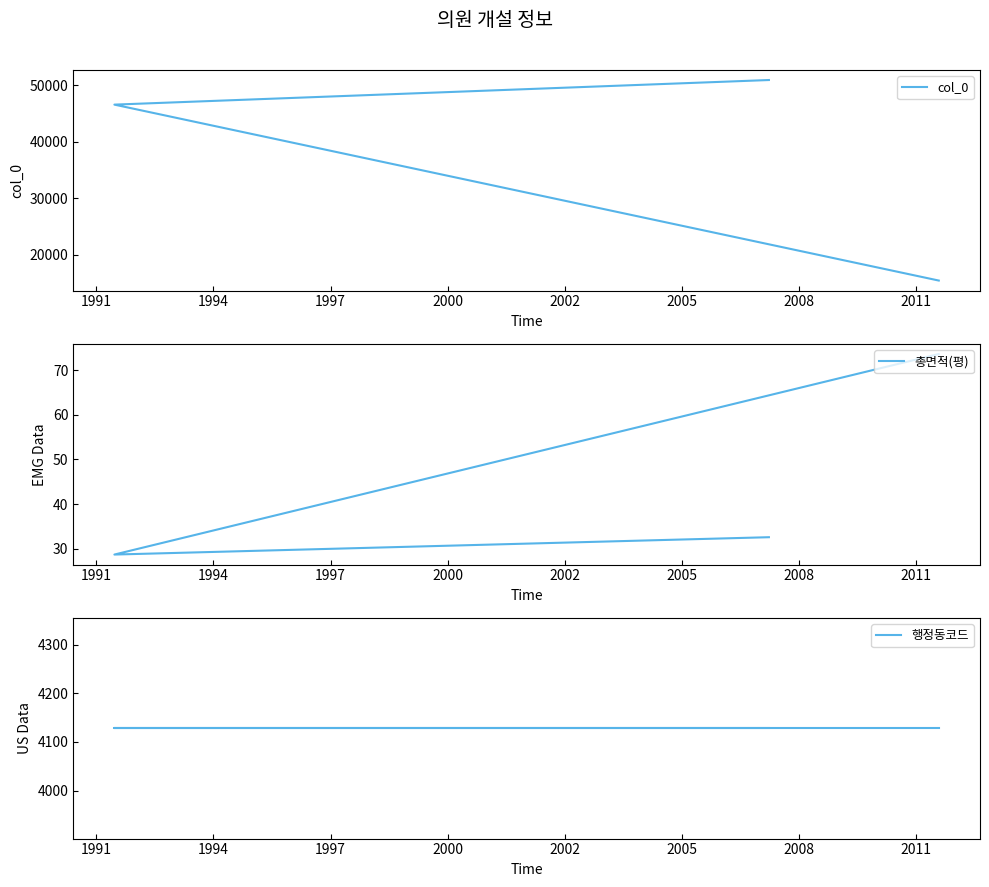

At which category does the chart reach its minimum across all series?

1991